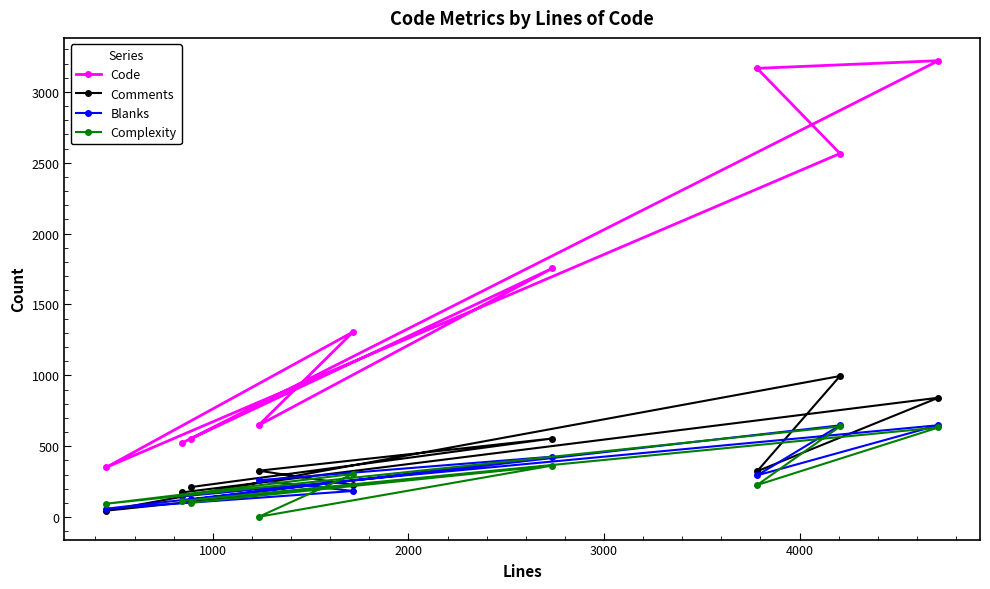

Does the chart have visible grid lines?

No